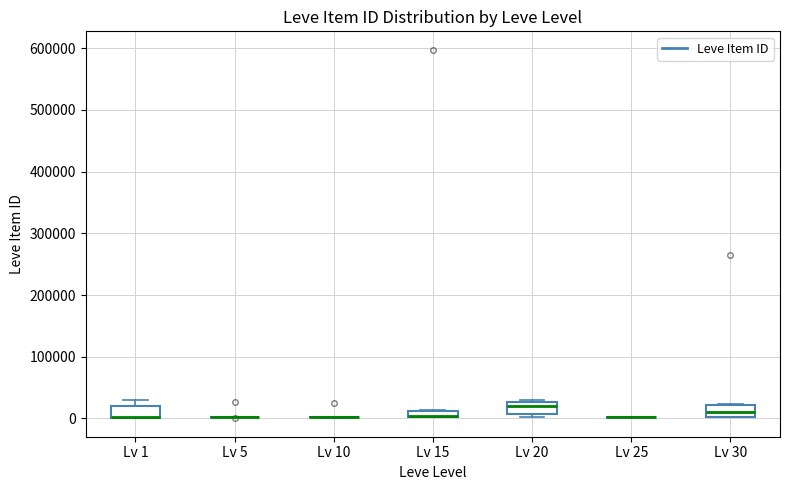

Where is the lower edge of the box for Lv 15 on the y-axis? The values are not printed on the chart, so give them approximately, as read against the axis.

0